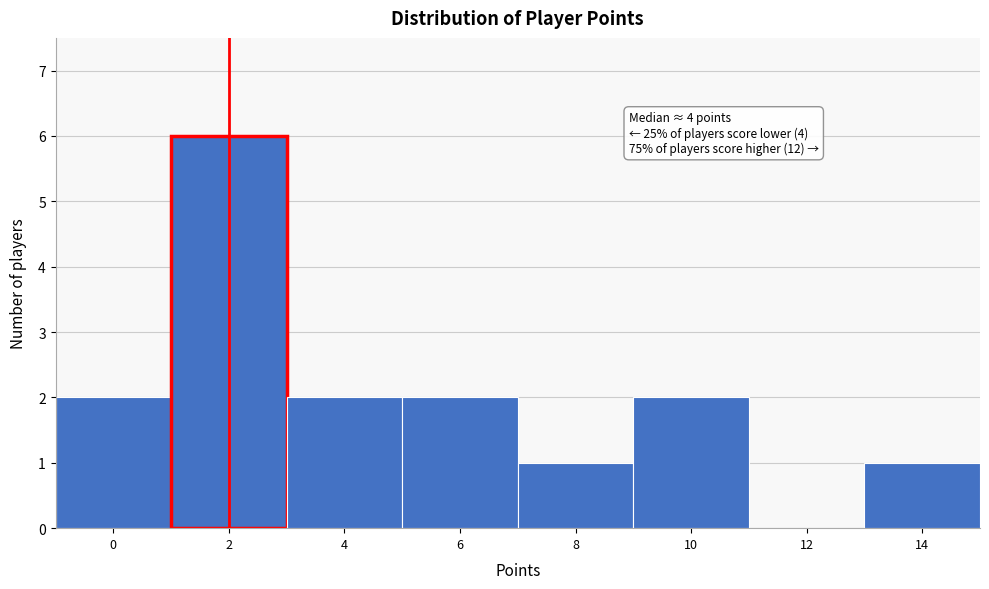

Reading left to right, extract all data points from this chart.

0=2	2=6	4=2	6=2	8=1	10=2	12=0	14=1